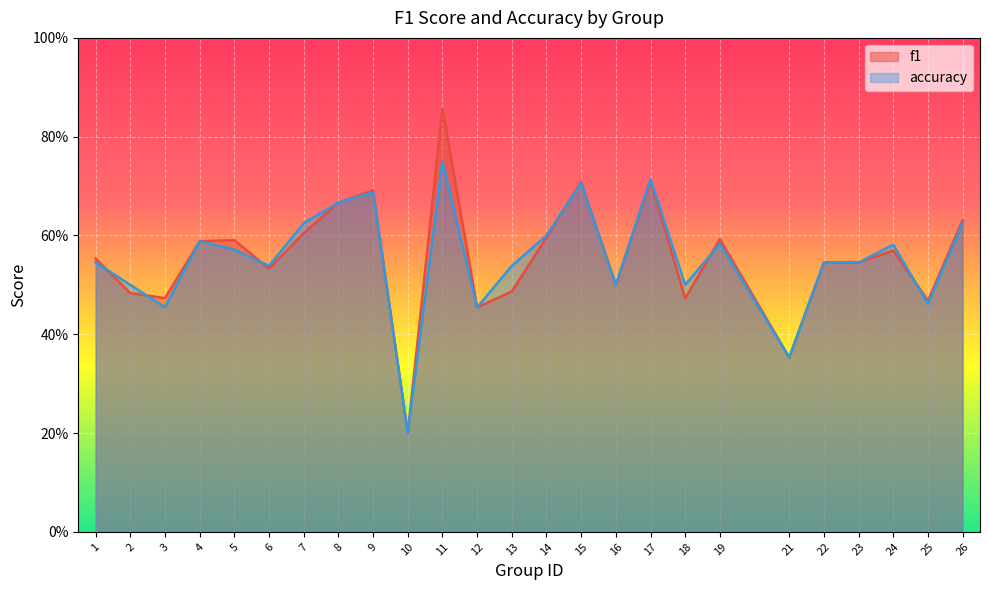

At which category is the sum across all series the highest?

11